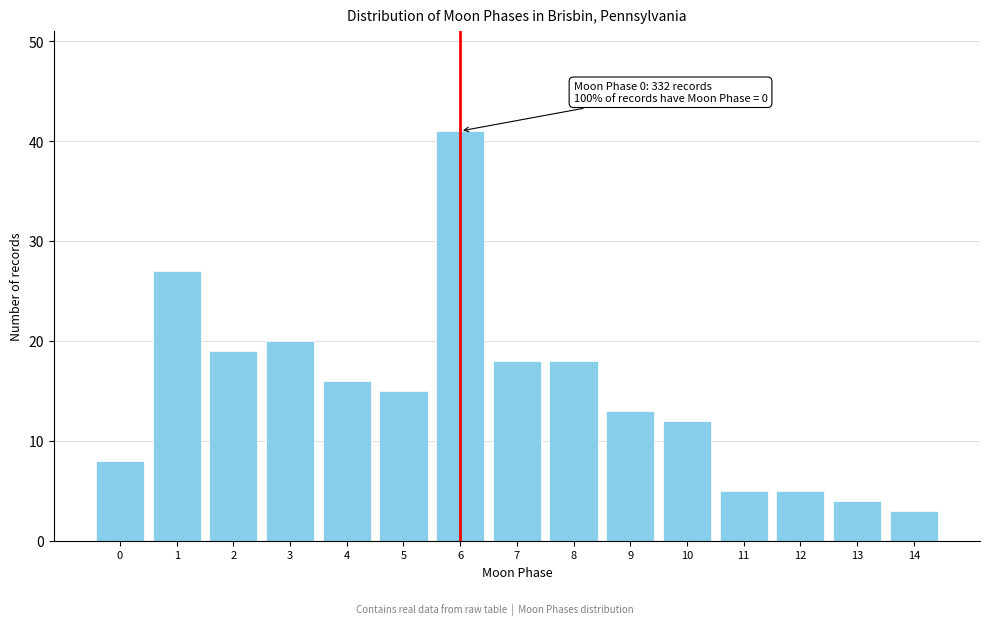

Reading right to left, extract all data points from this chart.

14=3	13=4	12=5	11=5	10=12	9=13	8=18	7=18	6=41	5=15	4=16	3=20	2=19	1=27	0=8